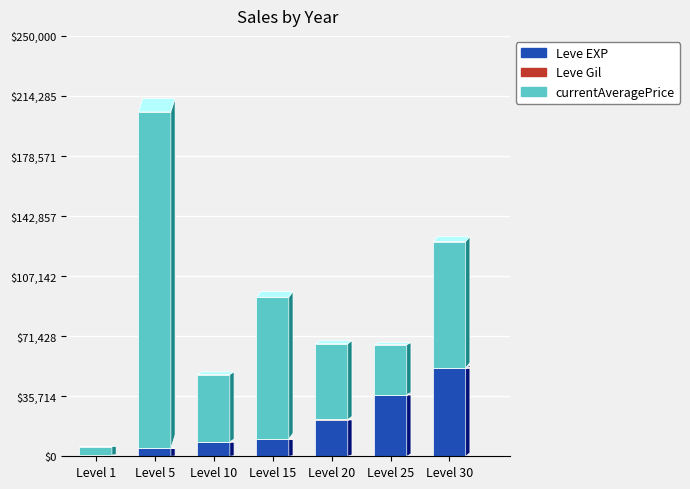

Which category has the highest value in the Leve EXP series?

Level 30